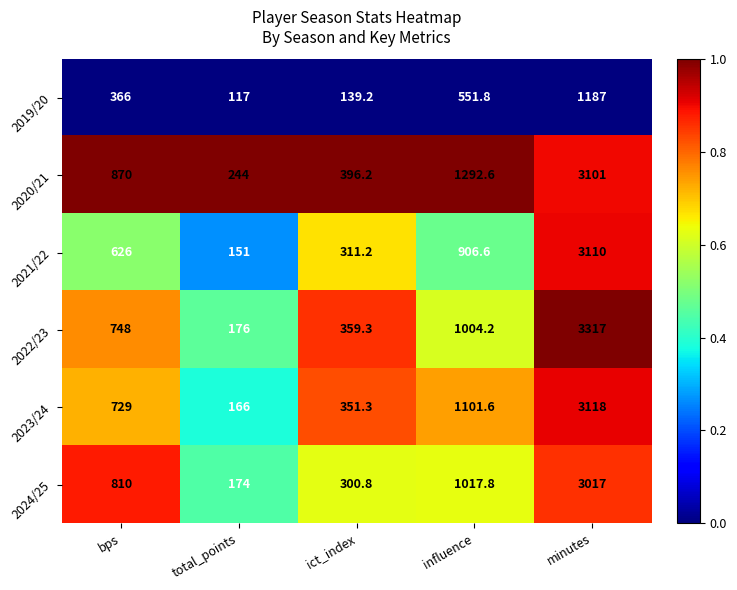

True or false: 2019/20 has a value of 351.9 at influence.

False